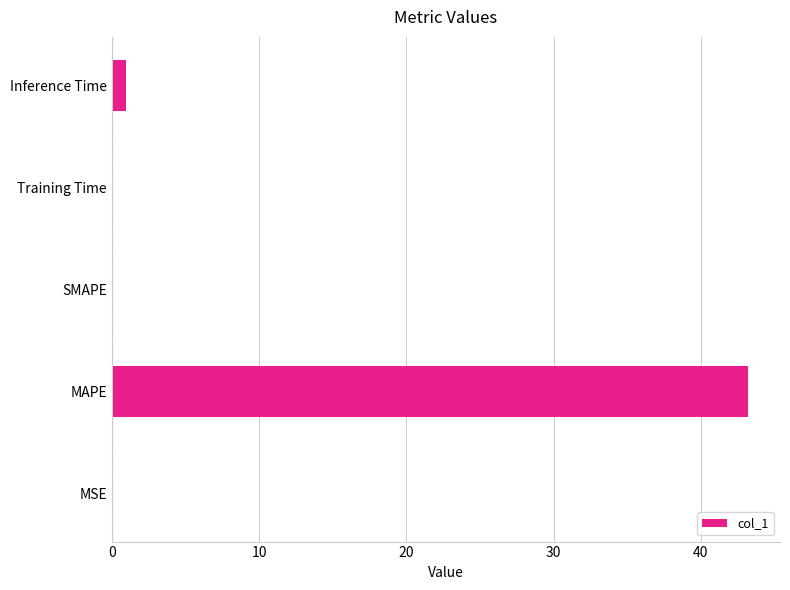

Is it true that the value at MSE is 0.0?

True